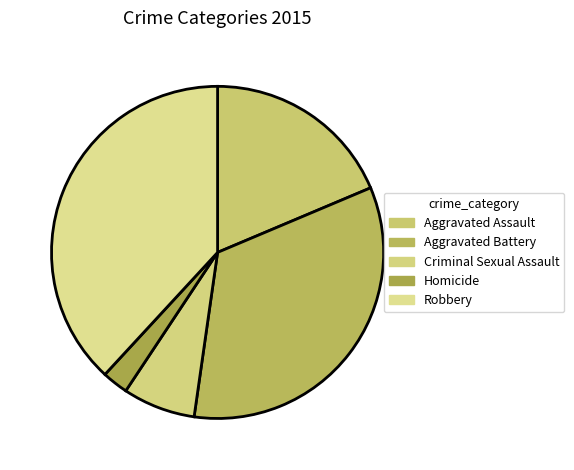

What percentage is the Criminal Sexual Assault slice, to the nearest percent?

7%